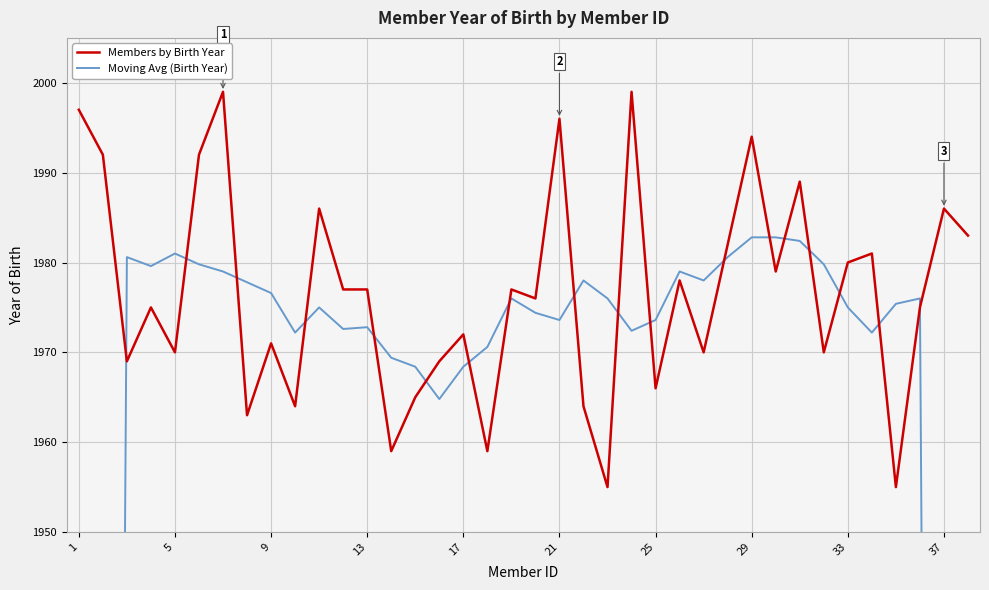

What value does the Members by Birth Year series have at 9?

1971